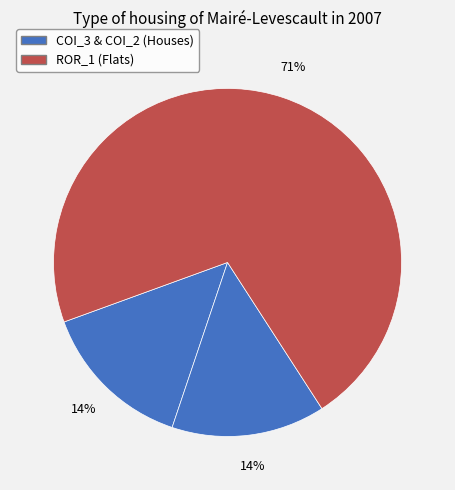

Count the number of slices in the pie.

3